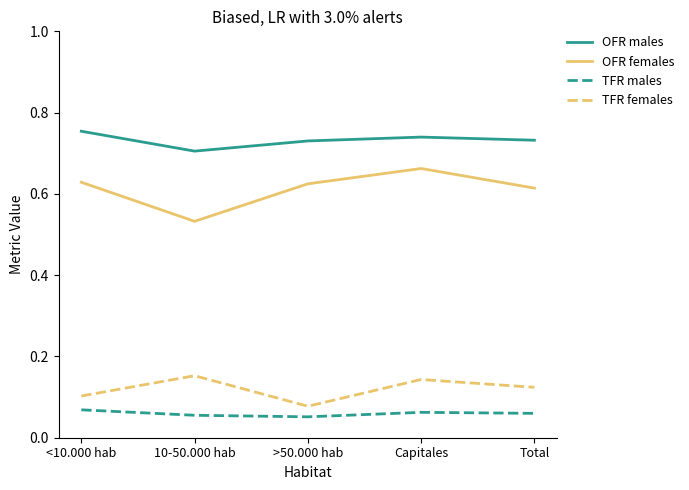

True or false: TFR males has a value of 0.0 at Capitales.

False